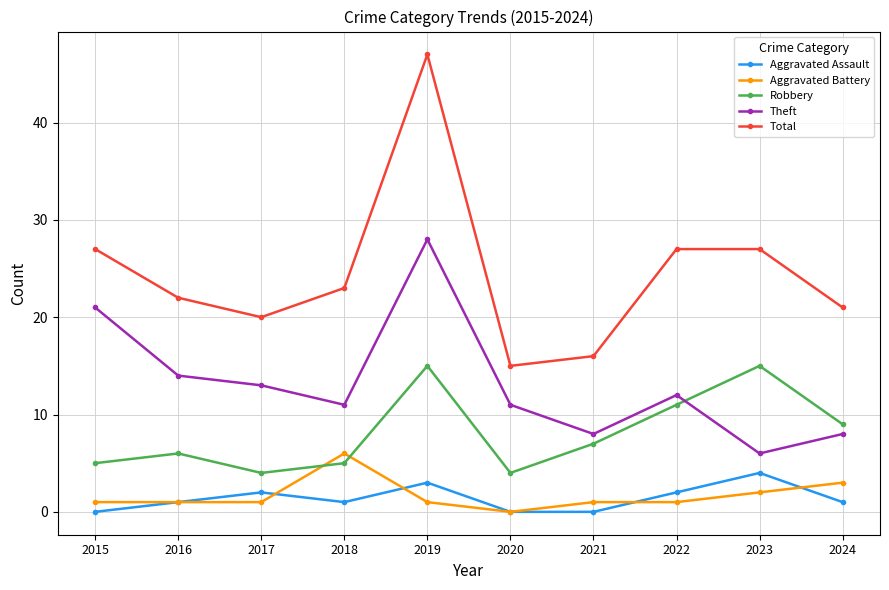

Count the Aggravated Assault values in the range 0 to 2.

8